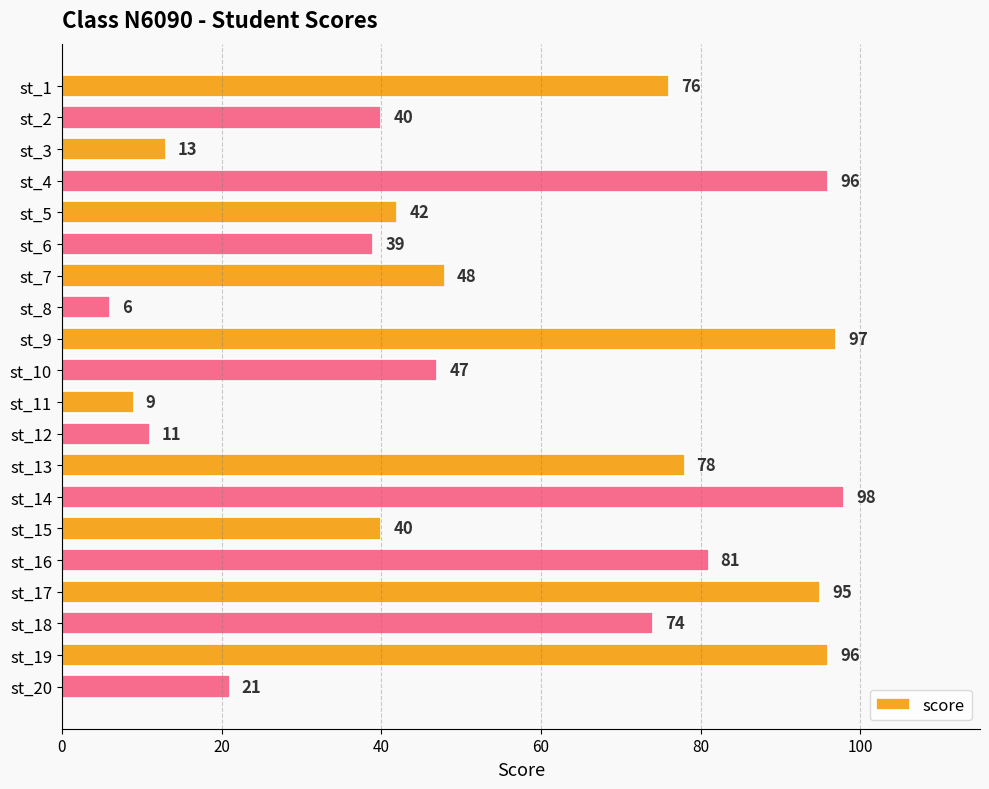

What is the value of the 8th bar from the top?

6